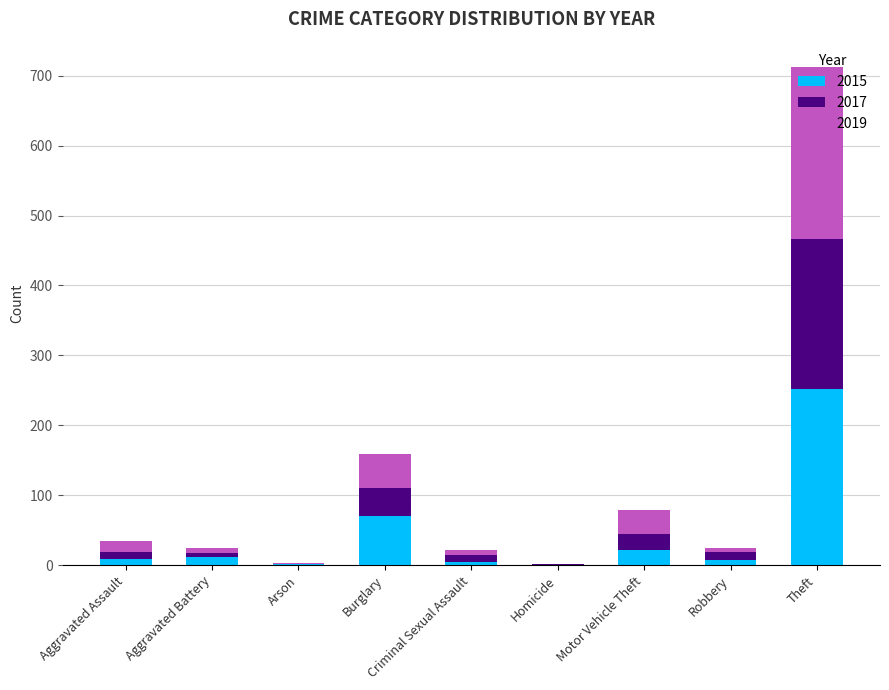

At which category is the sum across all series the highest?

Theft